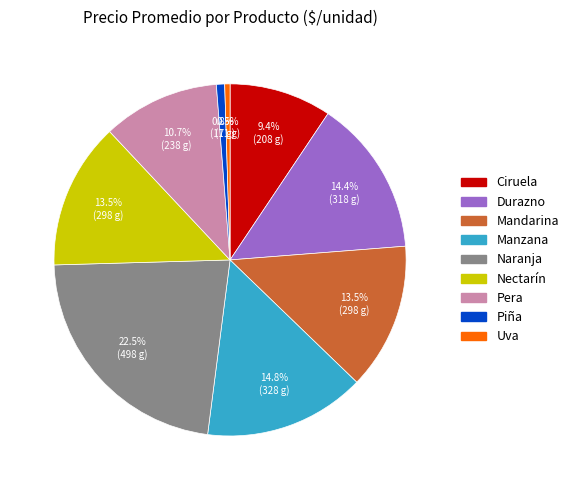

Which has a higher value, Uva or Nectarín?

Nectarín